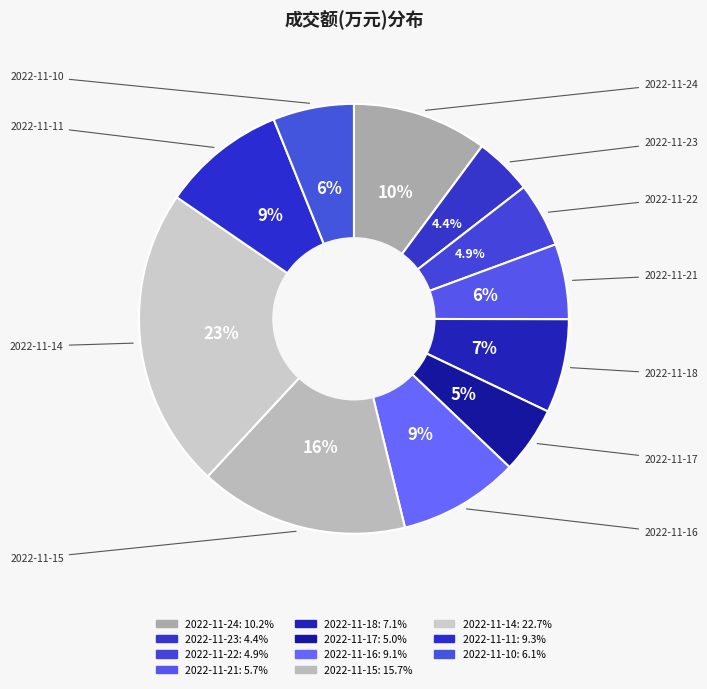

How many segments does this pie chart have?

11